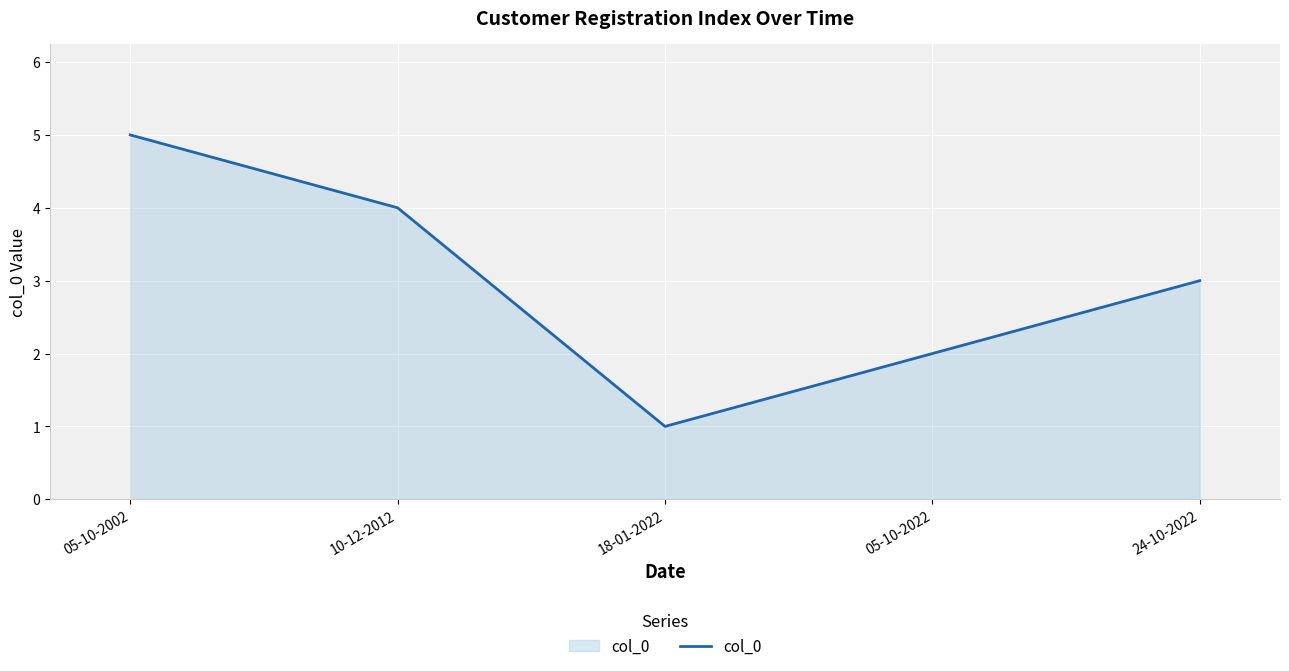

What position from the left is 10-12-2012?

2